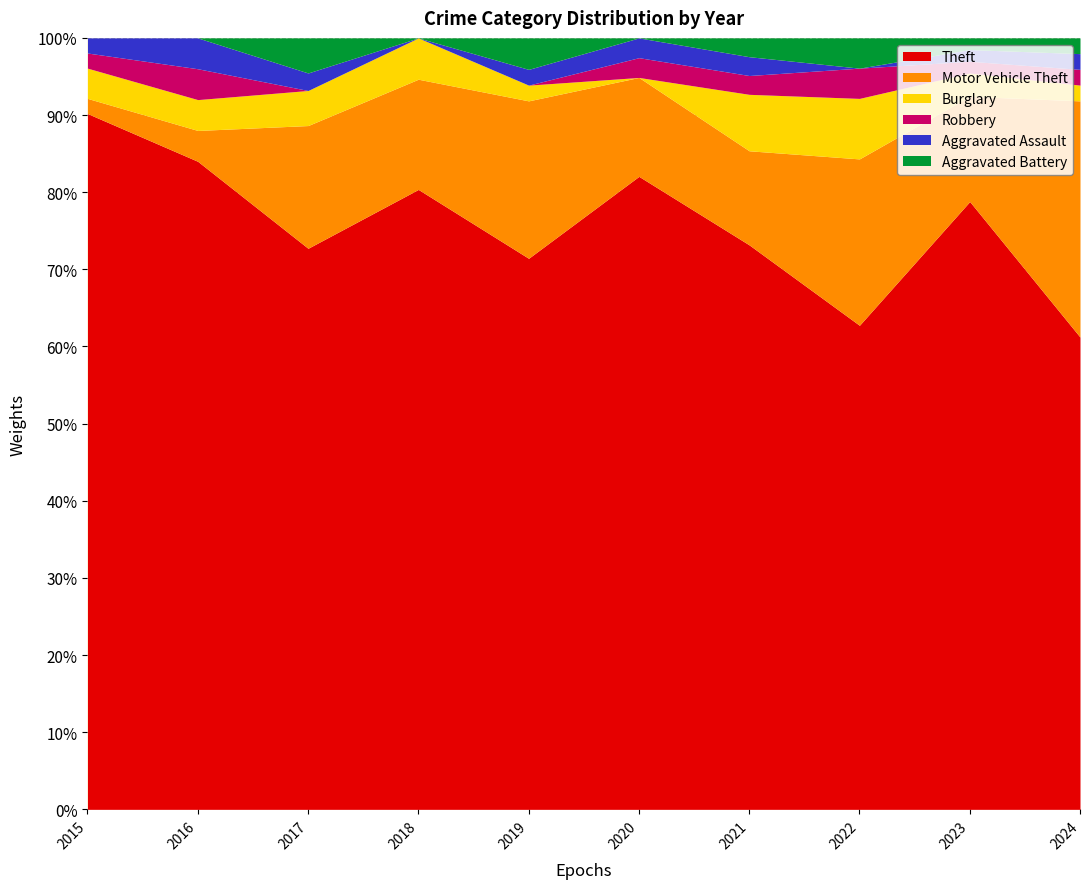

Which series has the largest range (max minus min)?

Theft